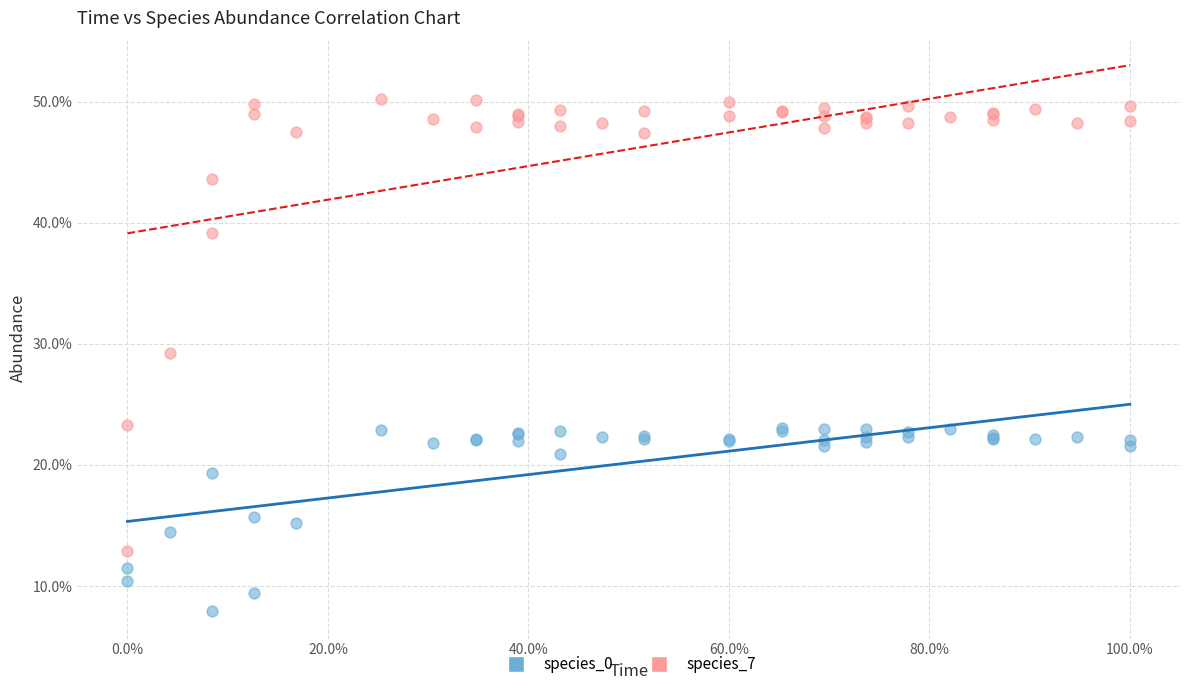

Which series contains the highest Y value?

species_7